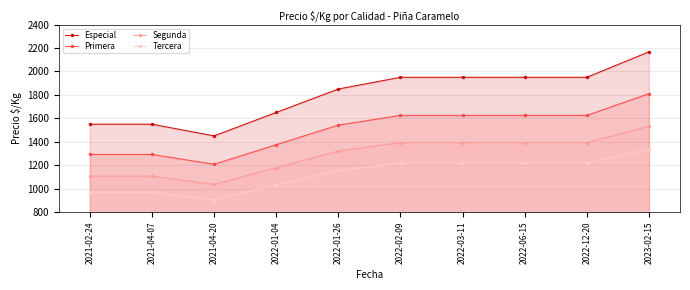

Where does the Primera series first go above 1625?

2023-02-15